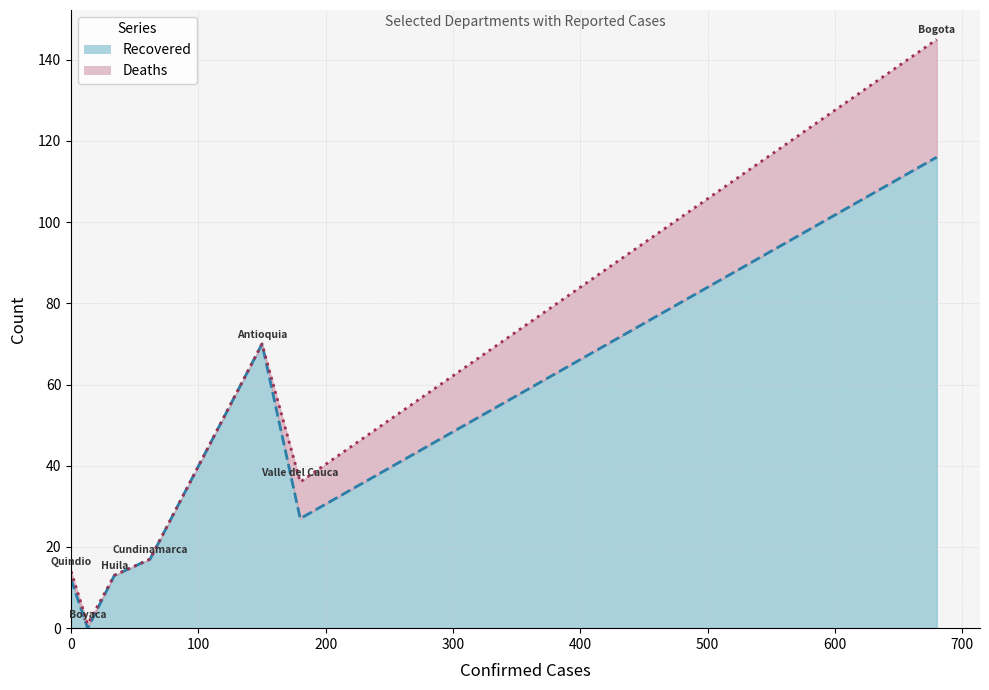

At which category is the sum across all series the highest?

Bogota